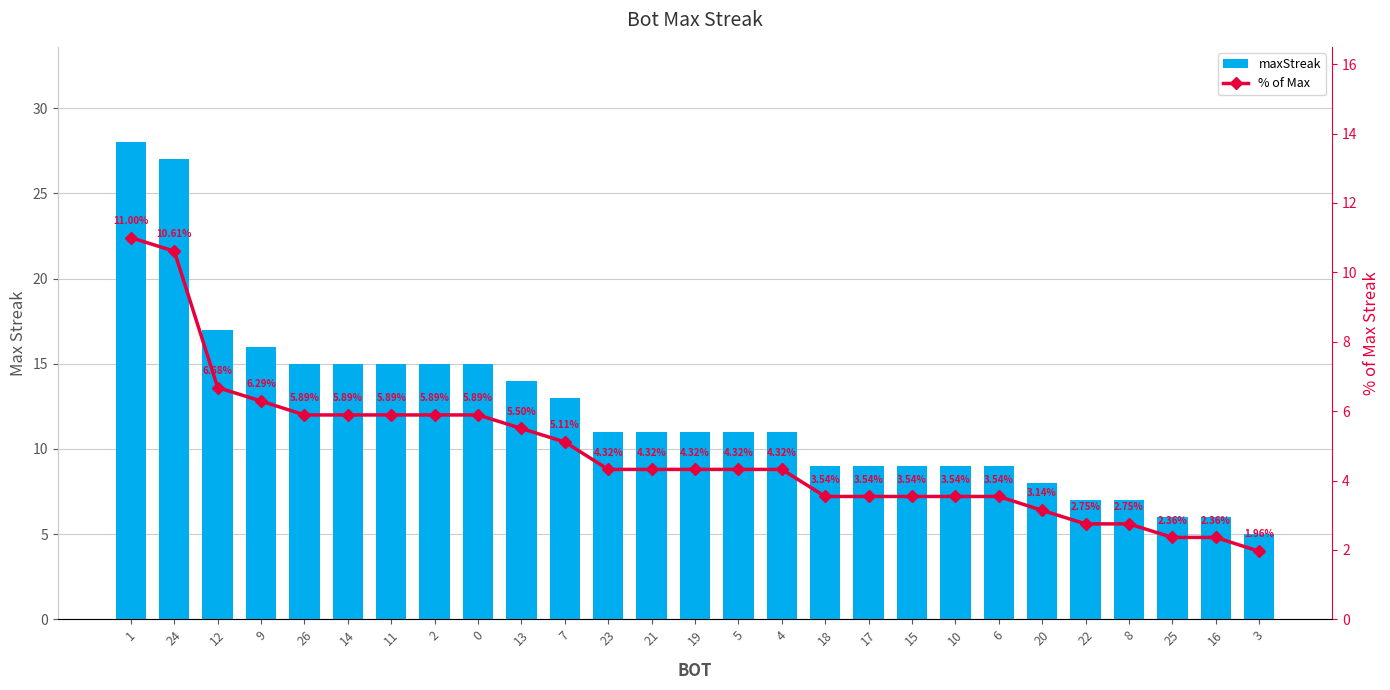

What is the label of the 25th bar from the left?

25